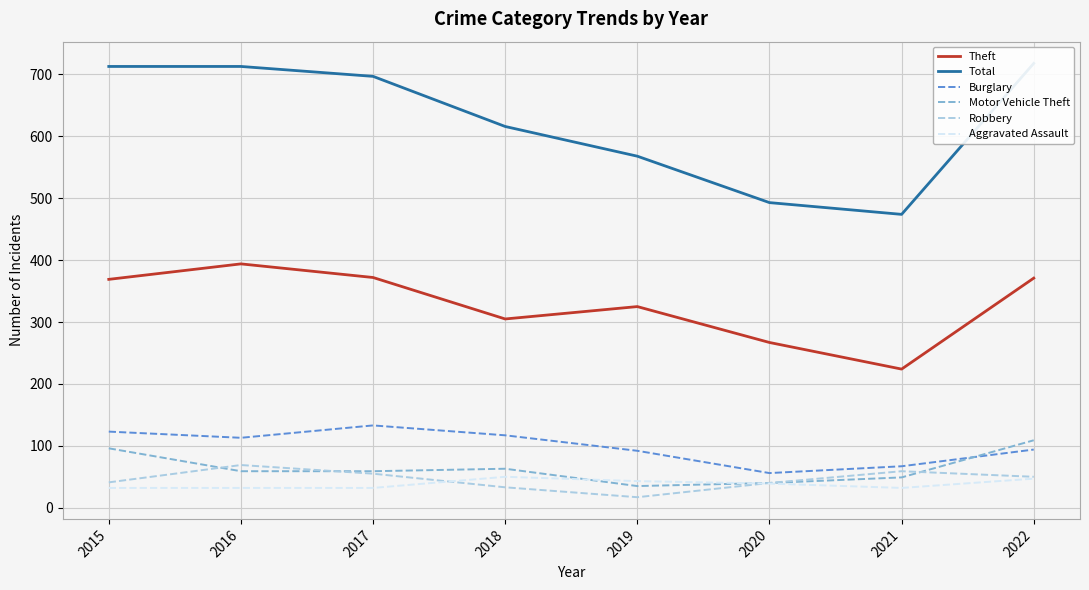

True or false: Robbery and Total intersect in this chart.

False